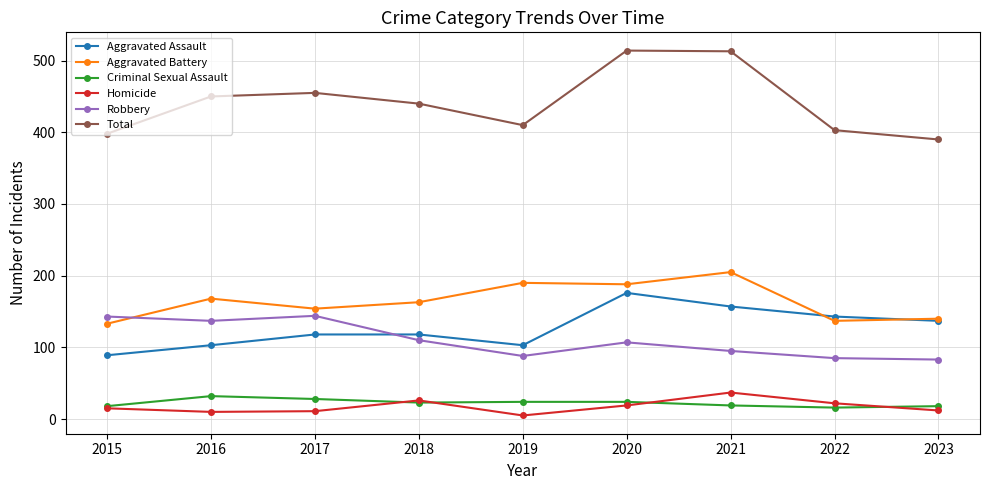

Is the value of Total at 2021 greater than the value of Homicide at 2021?

Yes